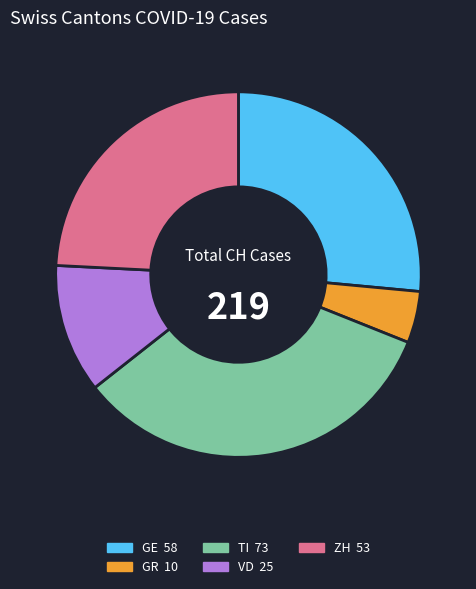

Which has a higher value, GR 10 or ZH 53?

ZH 53